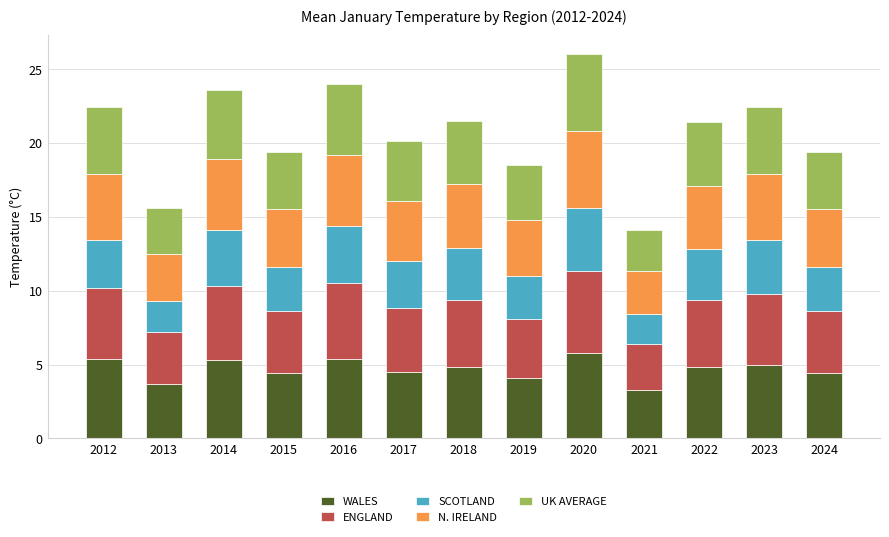

What is the sum of all WALES values?

60.9